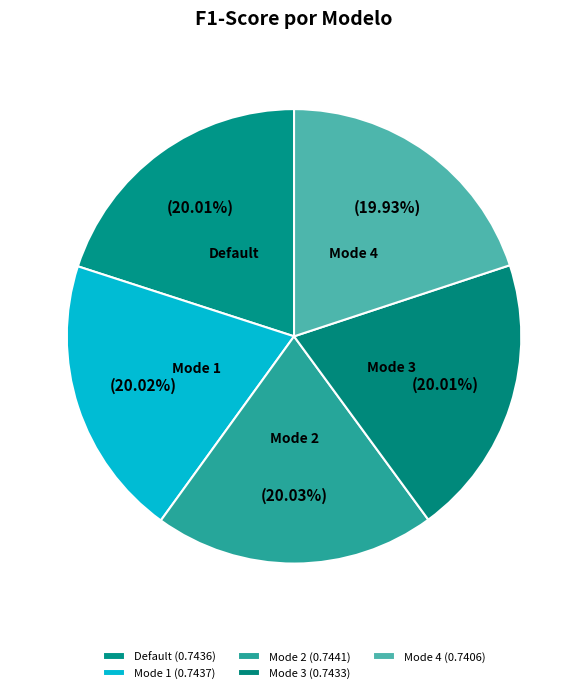

To the nearest percent, what is the average slice percentage?

20%